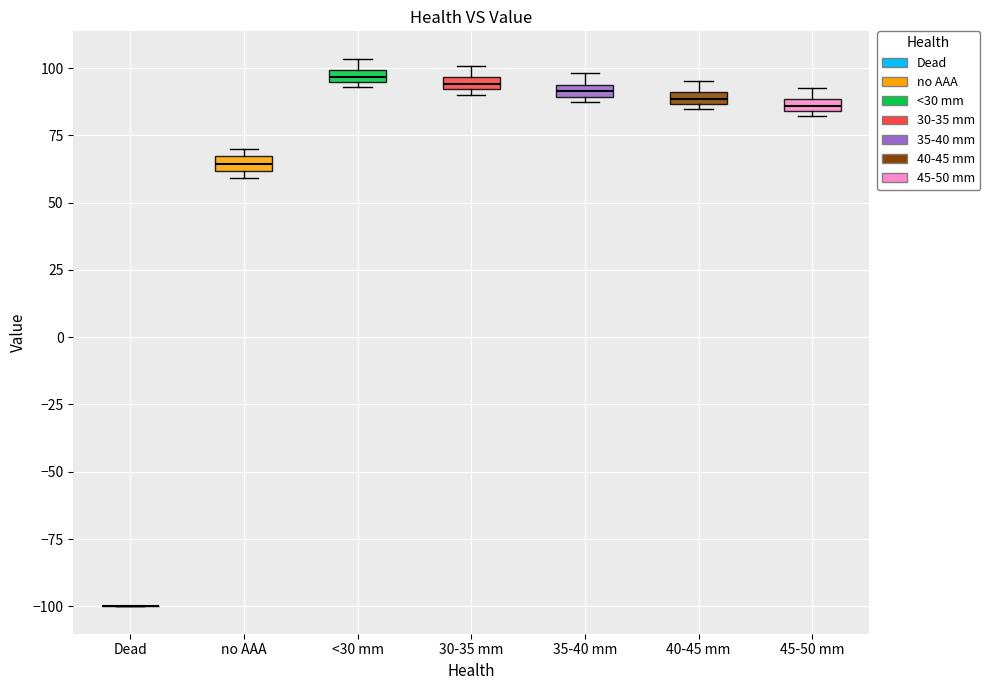

Where is the lower edge of the box for <30 mm on the y-axis? The values are not printed on the chart, so give them approximately, as read against the axis.

95